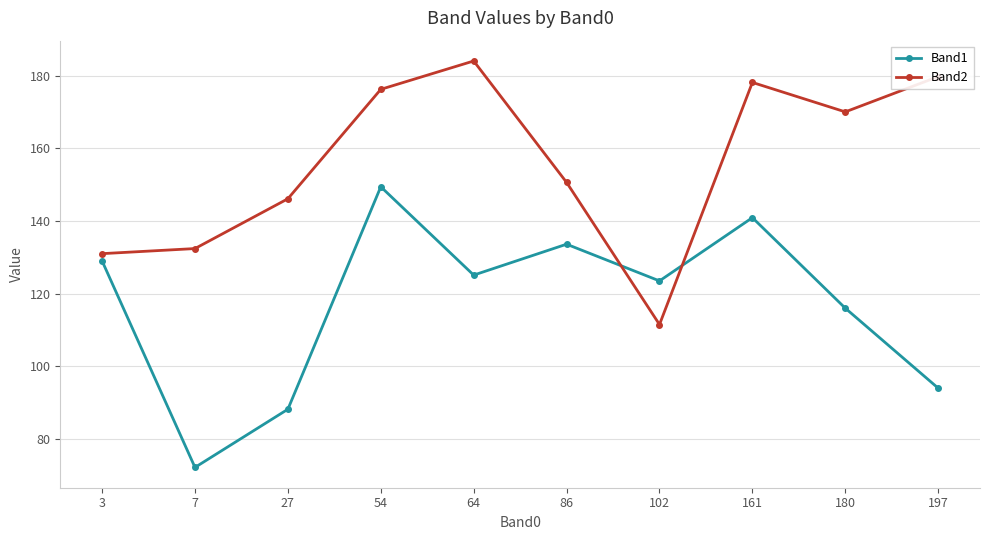

The Band2 series shows 109.2 at 180. True or false?

False